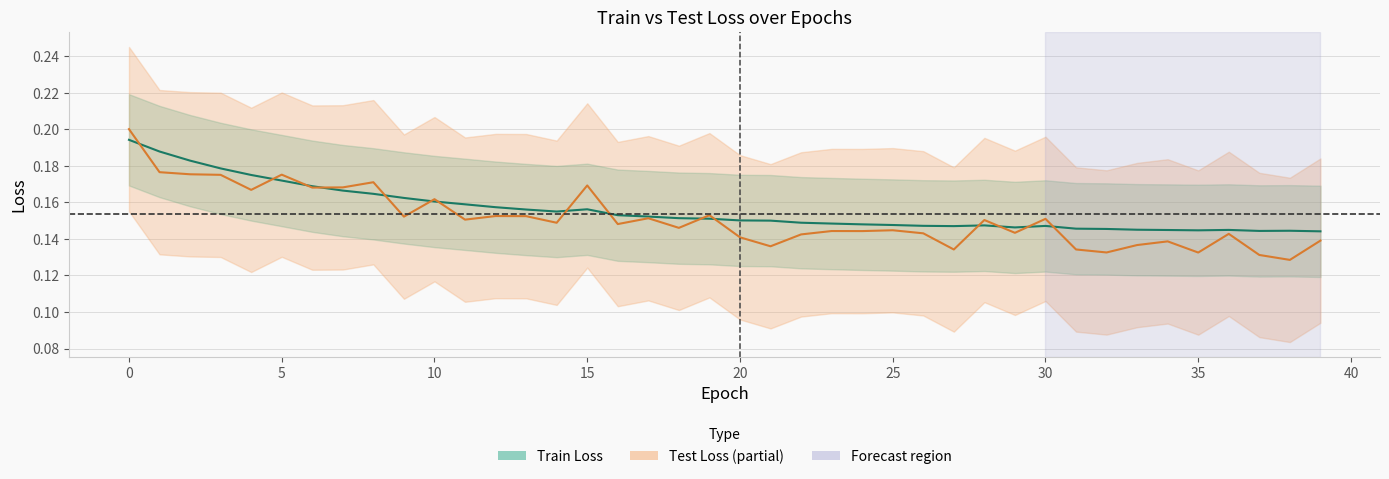

Which has a higher value, 20 or 26?

20